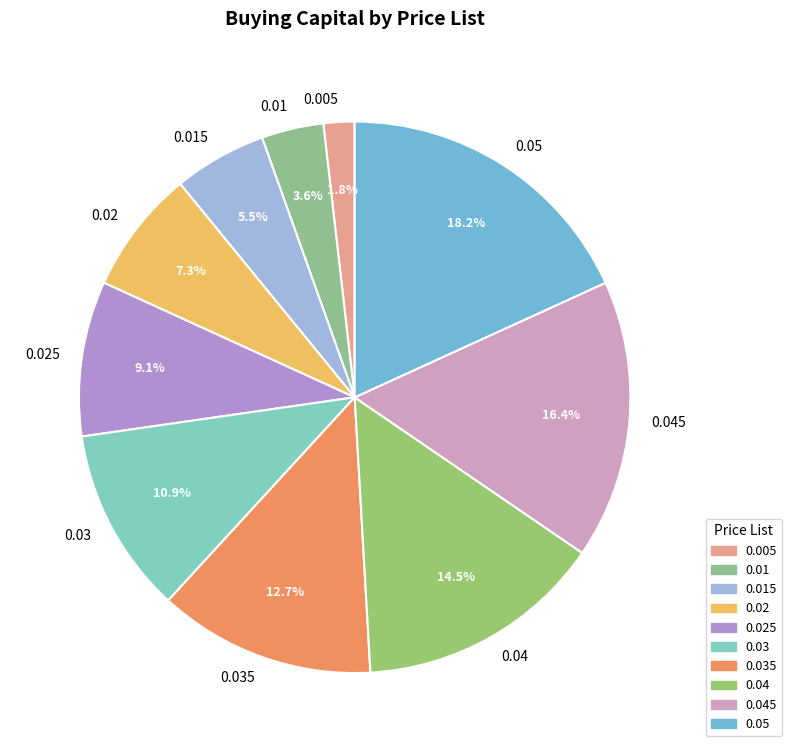

Which slice is the smallest?

0.005